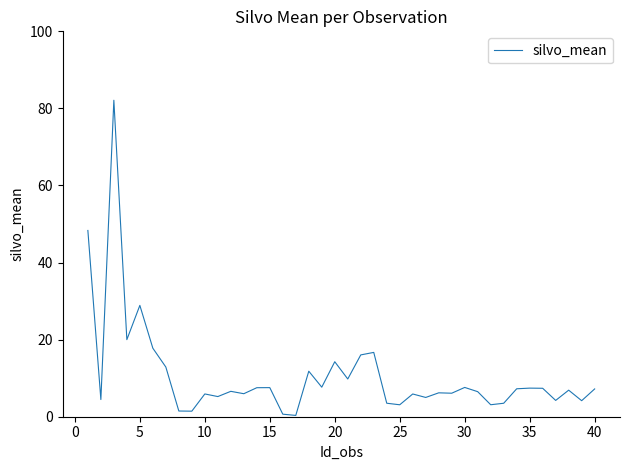

What is the greatest value displayed?

82.1